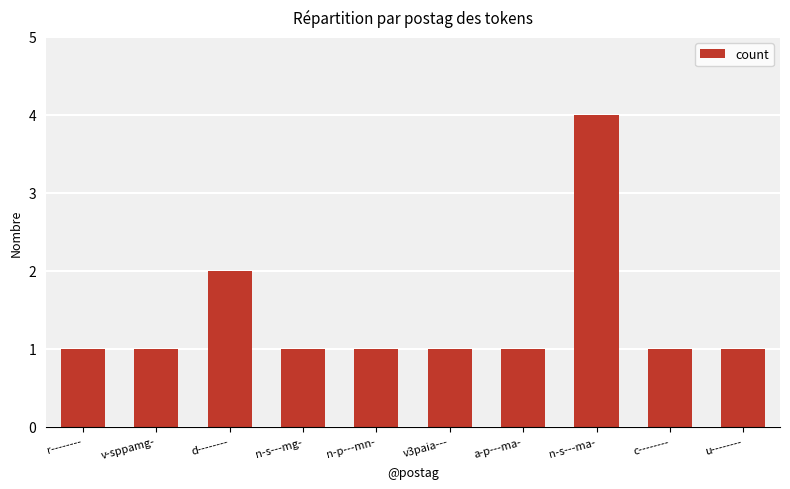

What is the ratio of the value at n-s---mg- to the value at n-p---mn-?

1.0